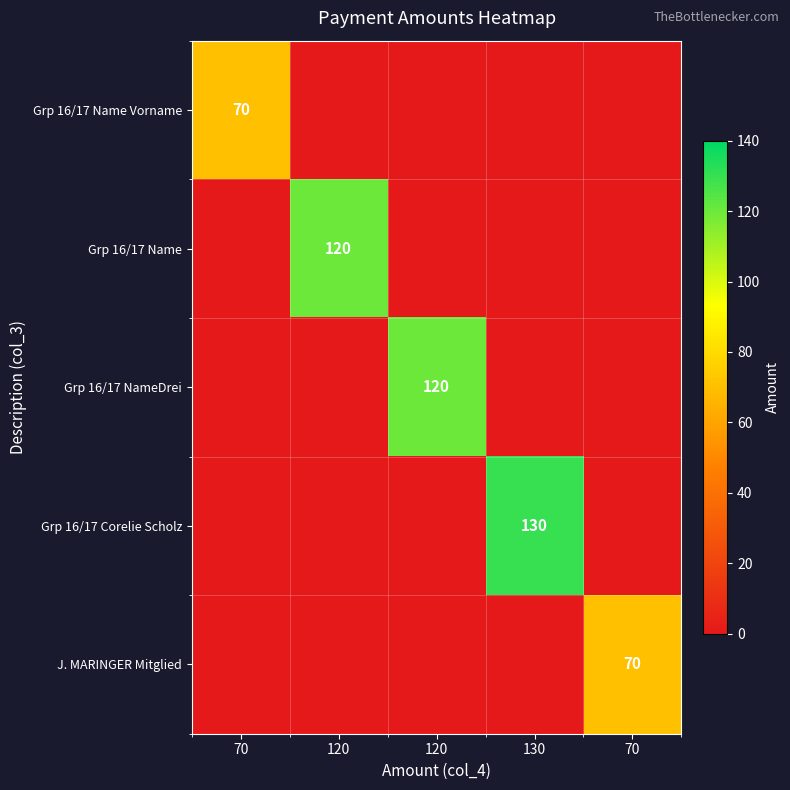

How many distinct data groups are displayed?

5